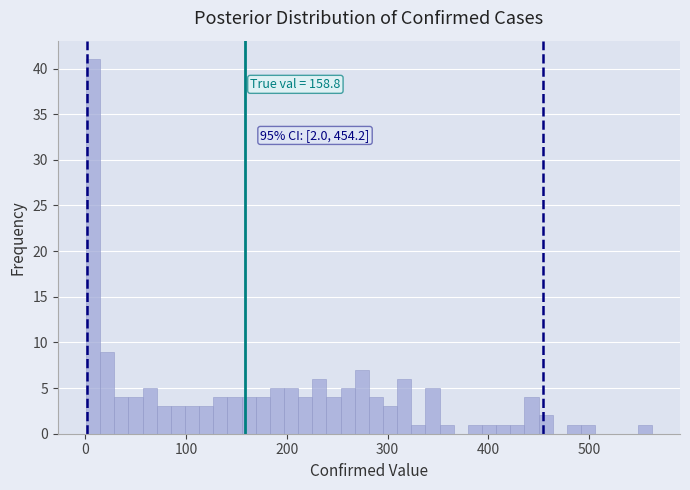

Read against the x-axis, roughly where is the centre of the tallest bar?

10